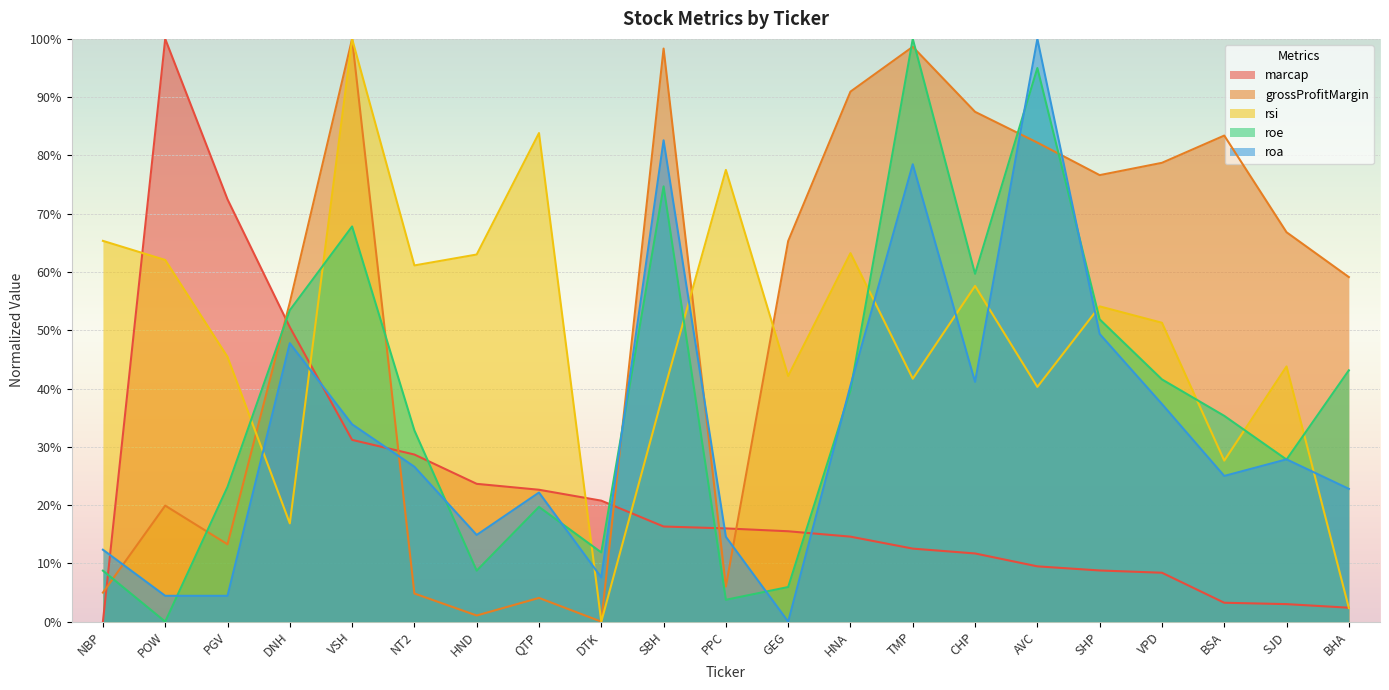

The value of roe at QTP is 13.7. True or false?

False